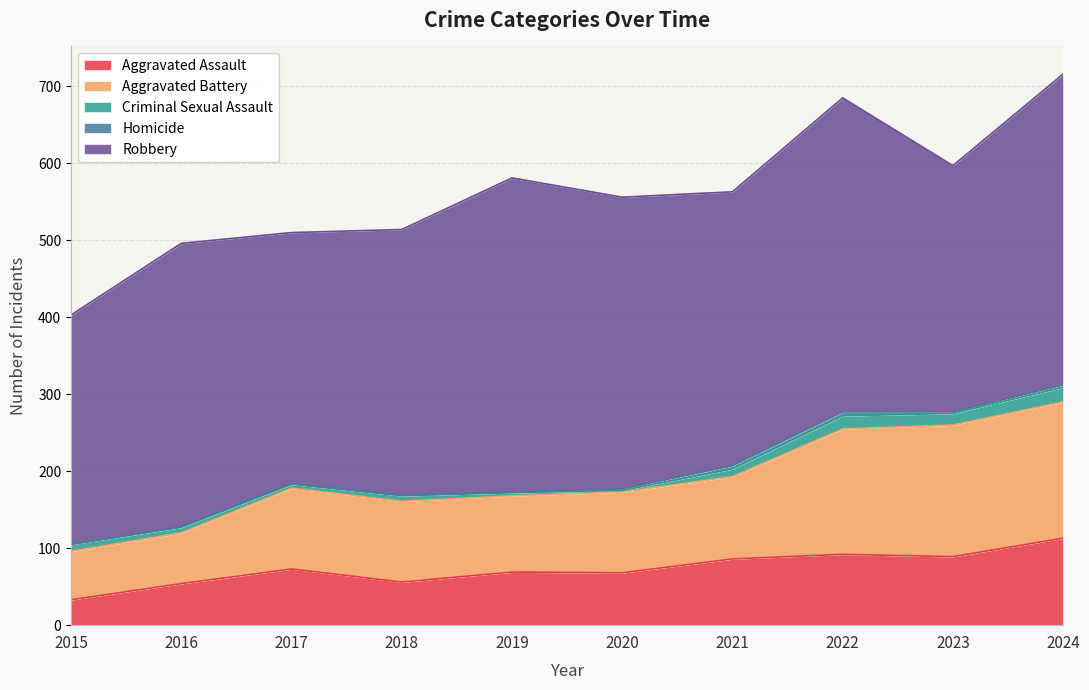

Which label corresponds to the smallest value in the chart?

2015